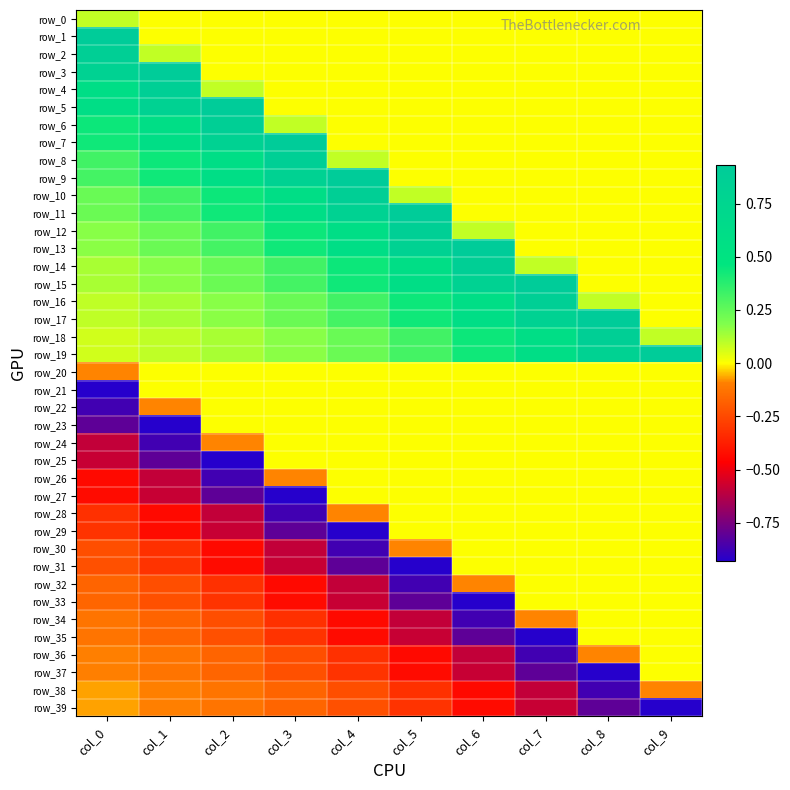

What is the difference between the maximum and minimum values in the row_27 series?

0.9